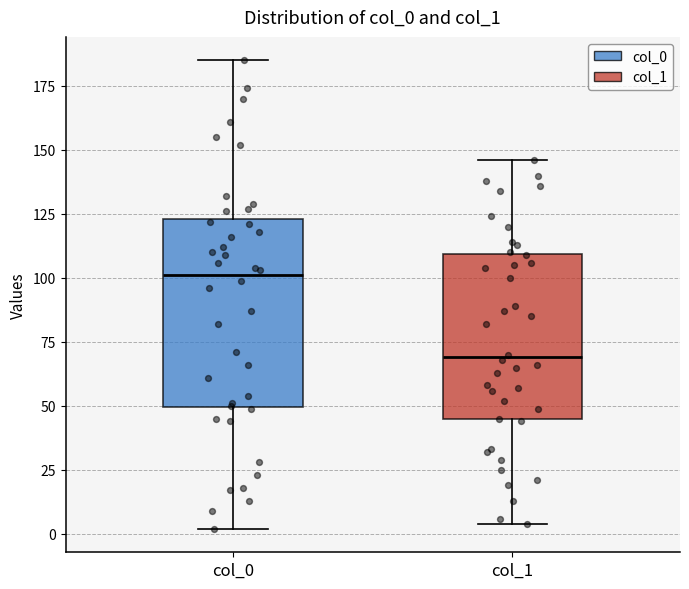

Which box has the highest median line?

col_0